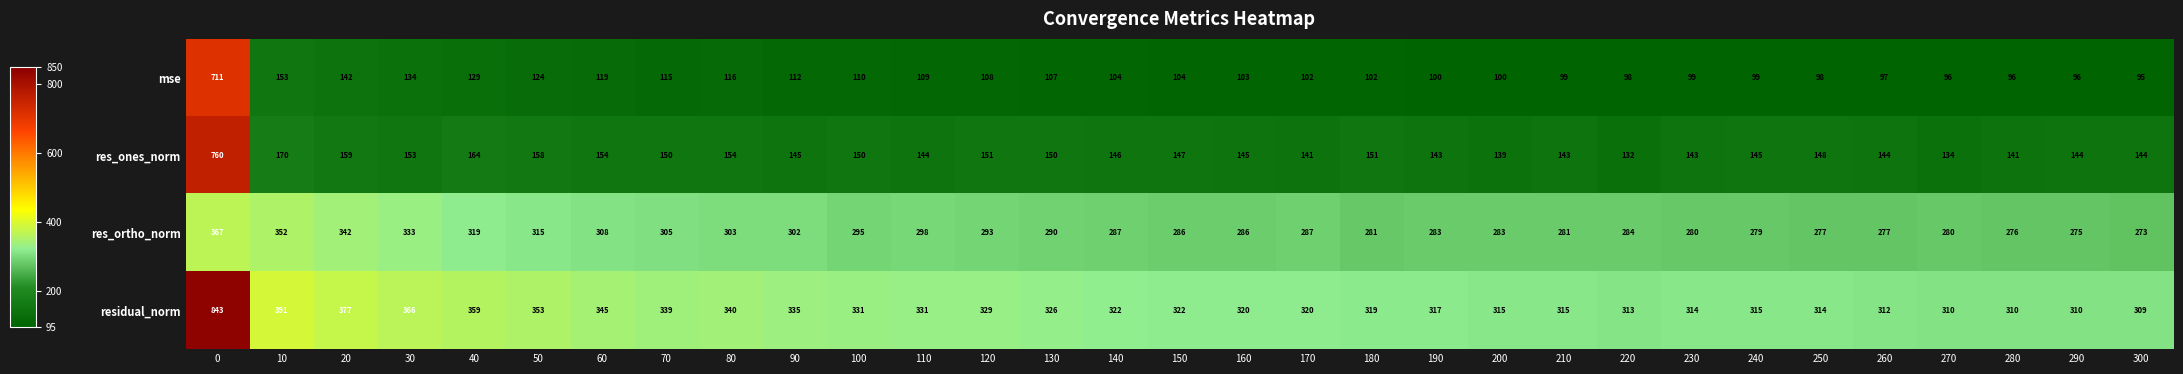

What is the sum of the res_ones_norm values at 140 and 120?

297